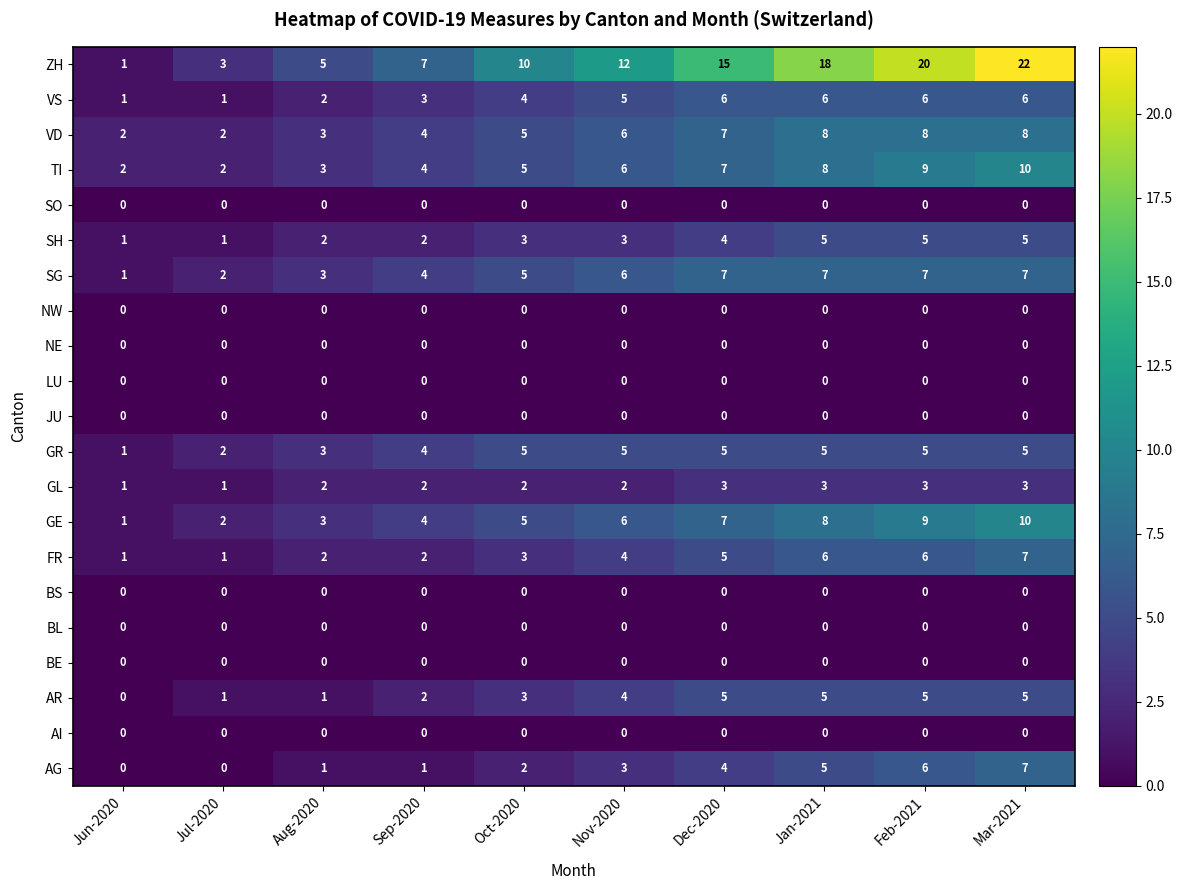

Which category has the highest value across all series?

Mar-2021